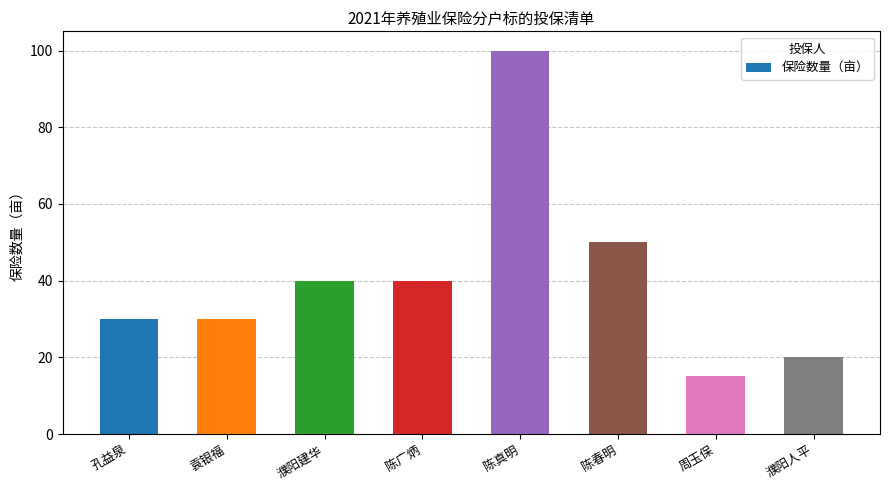

Reading right to left, what are all the values shown in this chart?

濮阳人平=20	周玉保=15	陈春明=50	陈真明=100	陈广炳=40	濮阳建华=40	袁银福=30	孔益泉=30